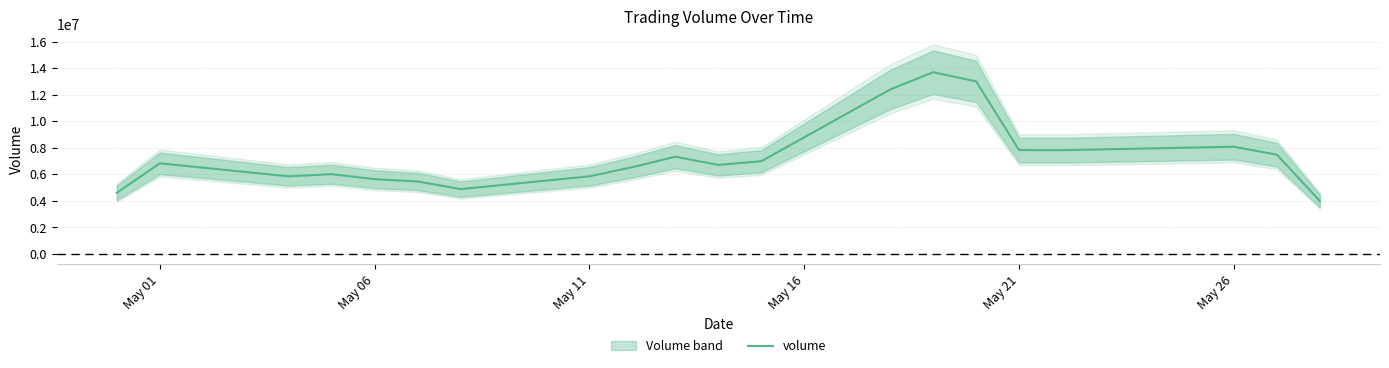

The value of volume at May 06 is 5624533.3. True or false?

True